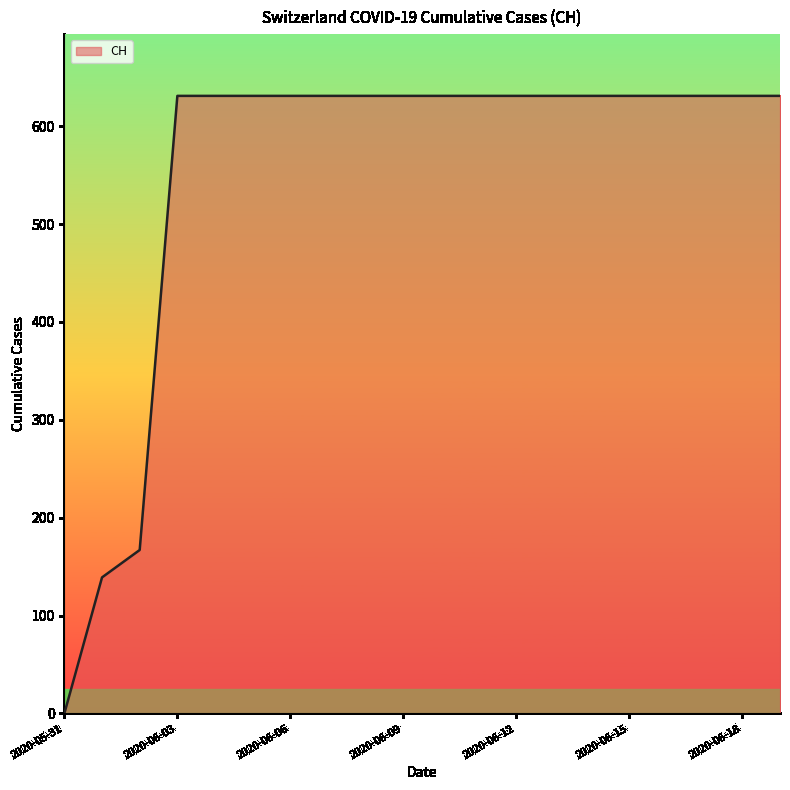

How many series are shown in this chart?

1